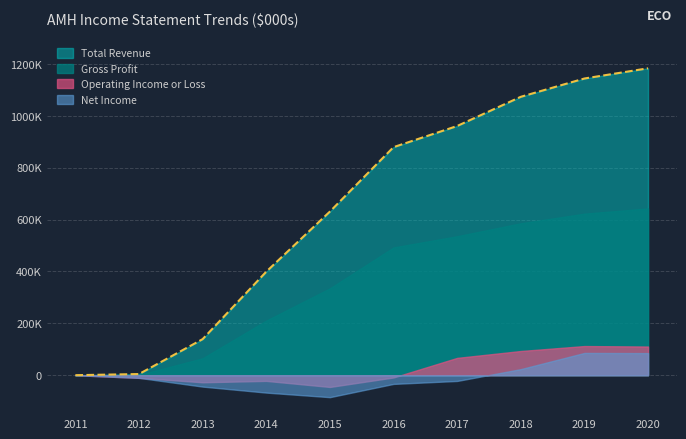

Which has a higher value, 2011 or 2013?

2013